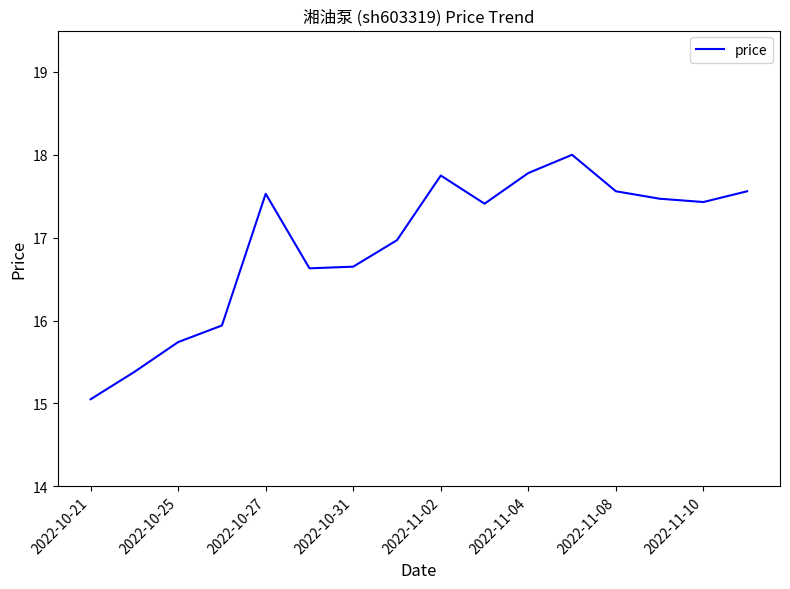

What is the maximum value shown in the chart?

18.0